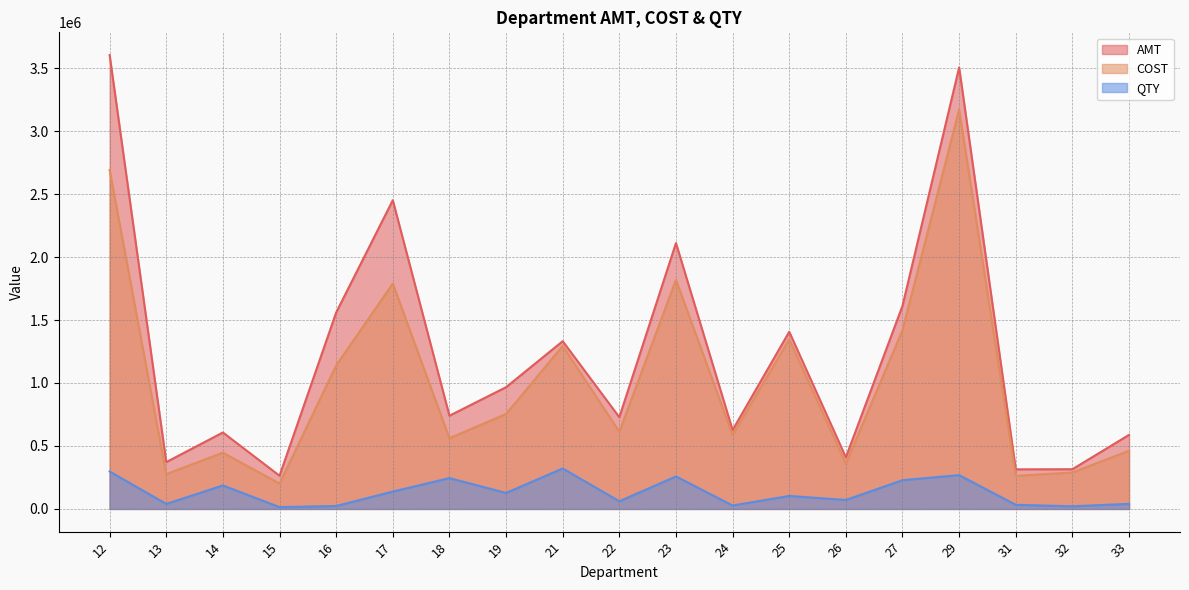

How many interior local valleys does the AMT series have?

7